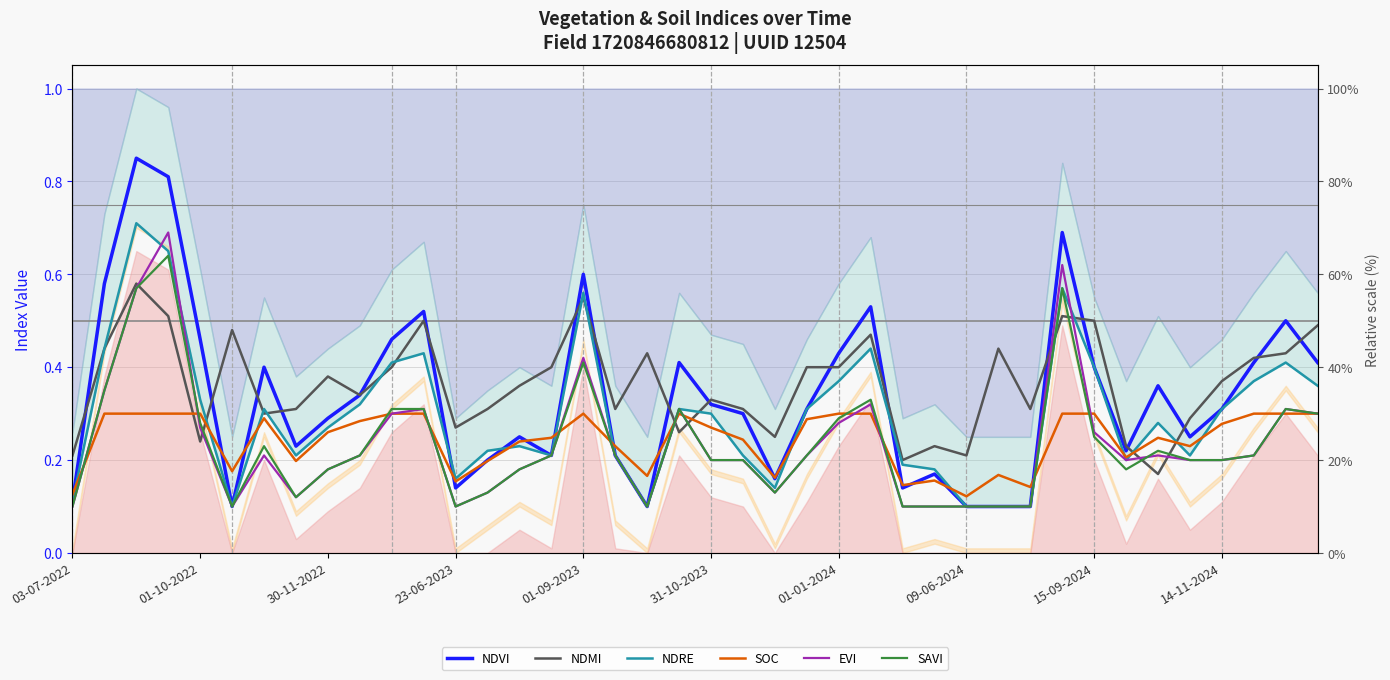

The value of SAVI at 15 is 0.2. True or false?

True